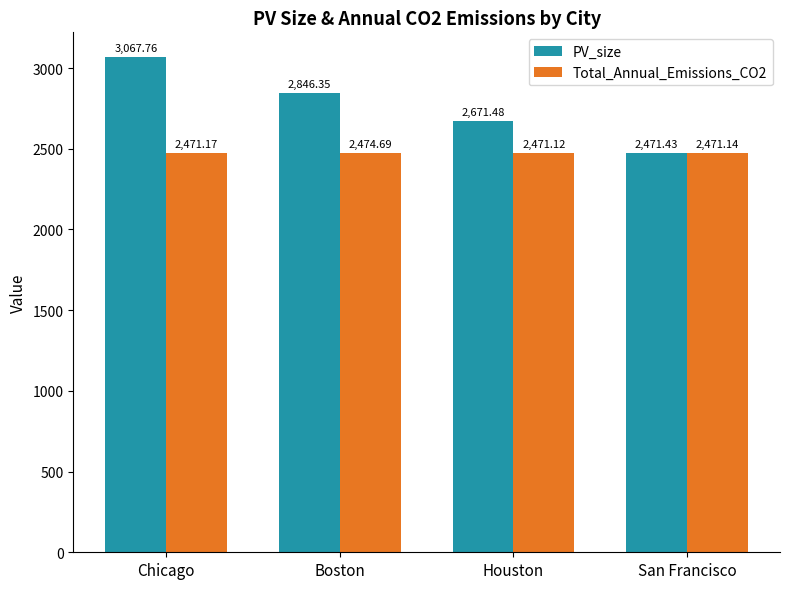

What is the total value across all series at Houston?

5142.6